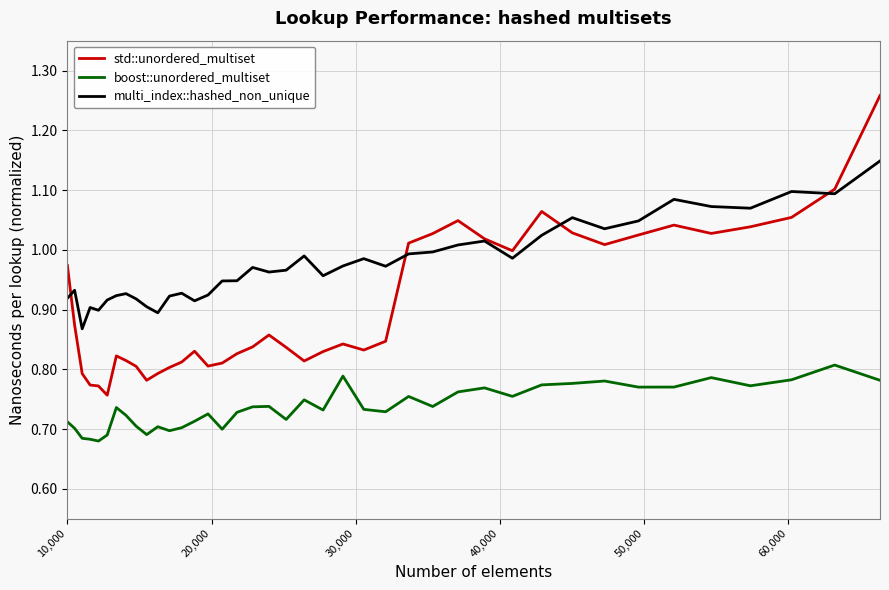

In std::unordered_multiset, how many points are higher than both neighbors (excluding endpoints)?

7